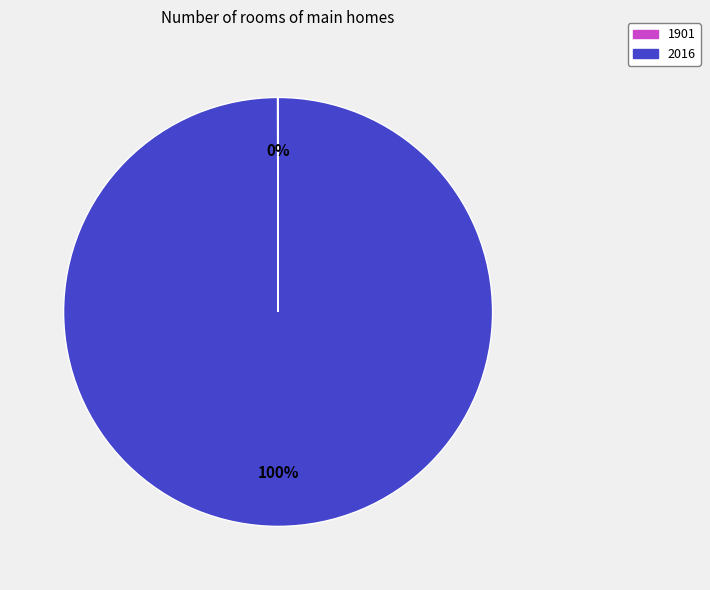

What is the majority slice?

2016